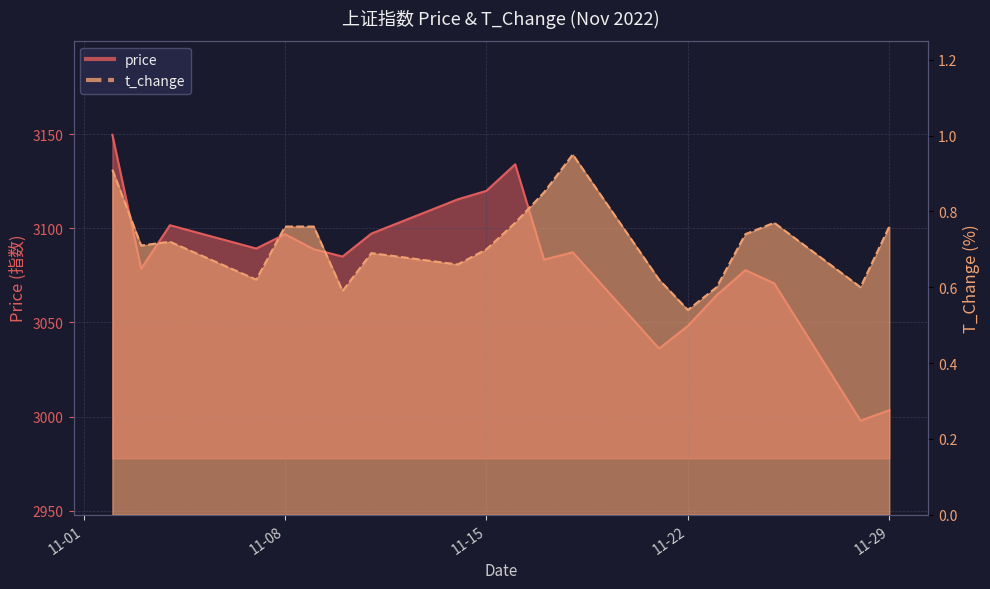

In t_change, how many points are higher than both neighbors (excluding endpoints)?

4